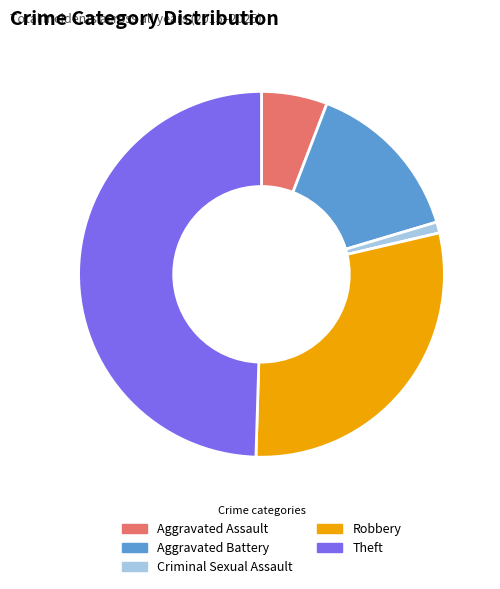

Which has a higher value, Aggravated Battery or Robbery?

Robbery